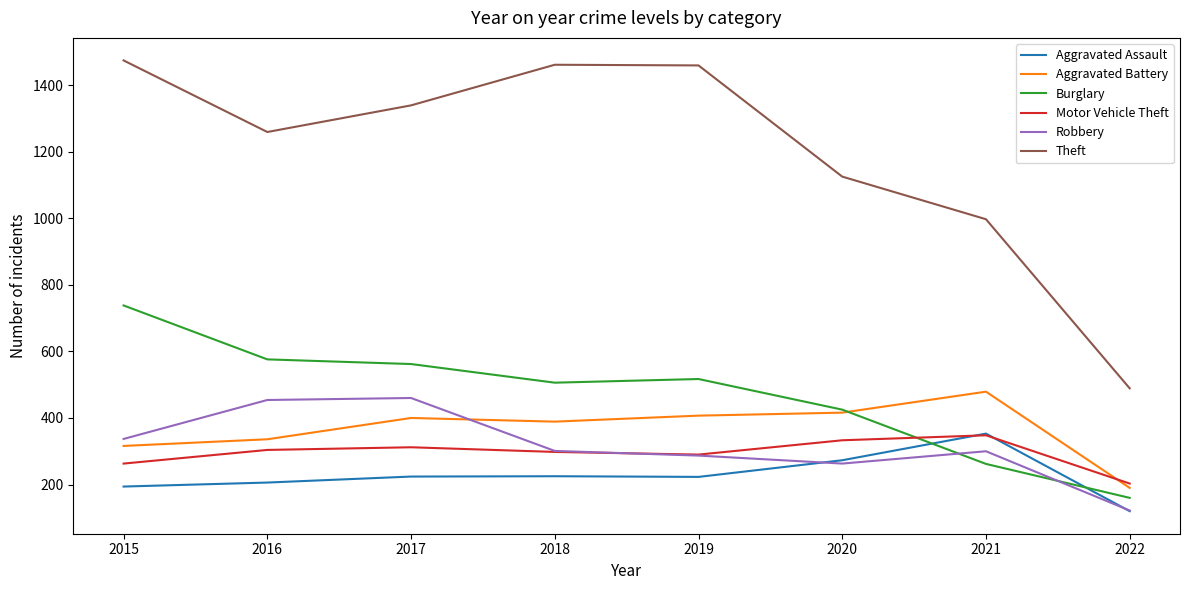

Rank the series at 2017 from highest to lowest value.

Theft, Burglary, Robbery, Aggravated Battery, Motor Vehicle Theft, Aggravated Assault